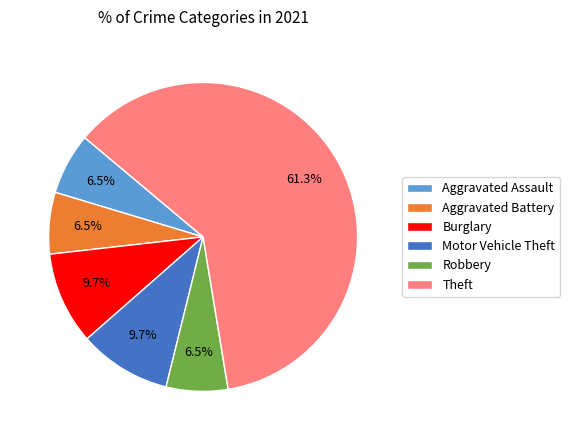

Between Robbery and Theft, which is larger?

Theft